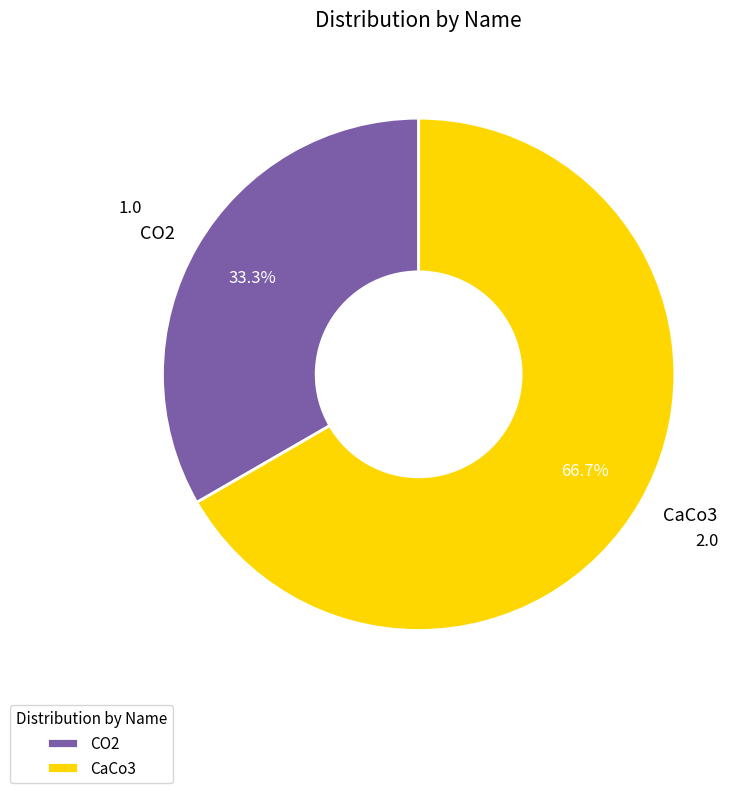

Combined, do CaCo3 and CO2 account for over 50%?

Yes